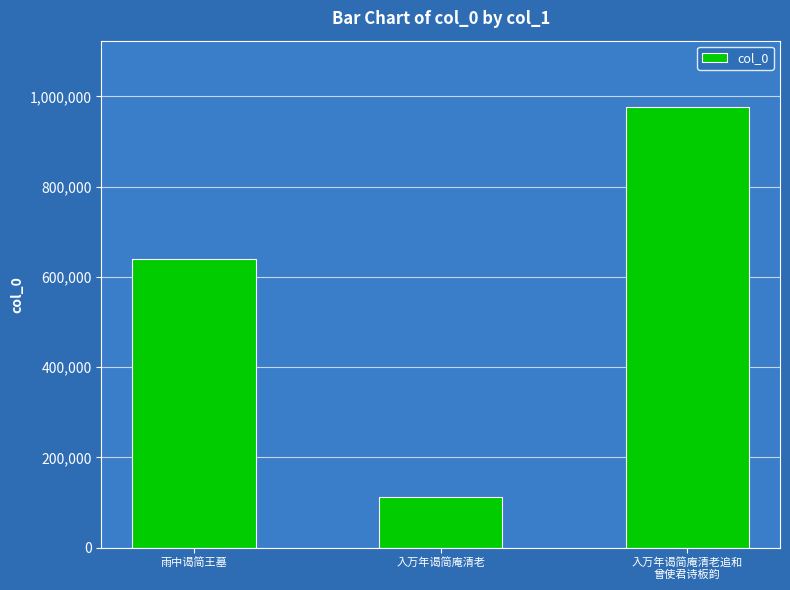

What is the label of the 3rd bar from the right?

雨中谒简王墓